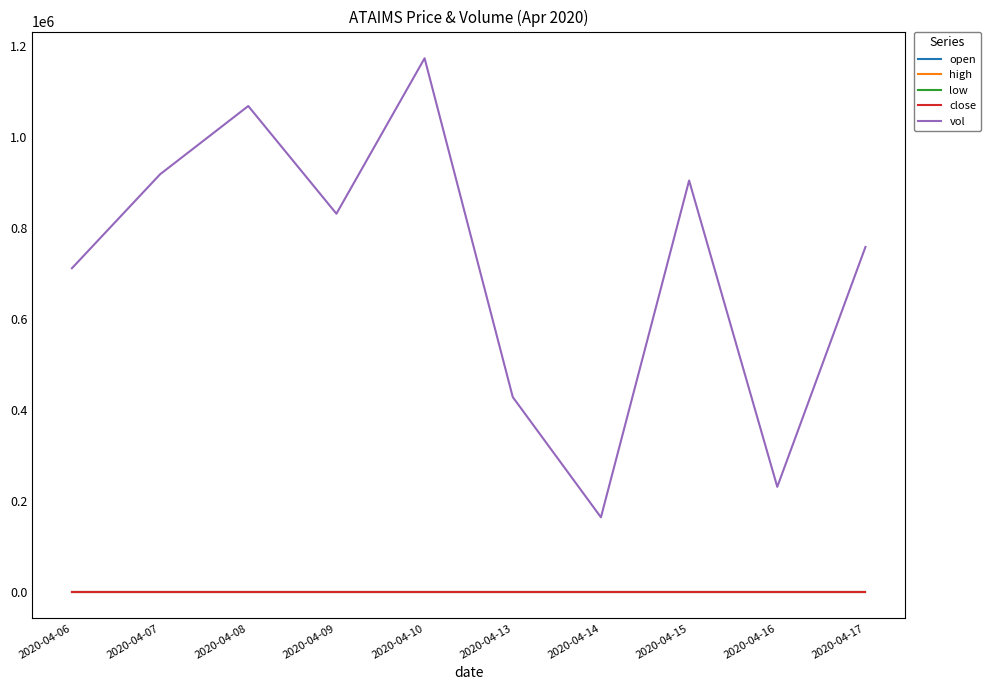

Does the chart display data point markers on the line(s)?

No